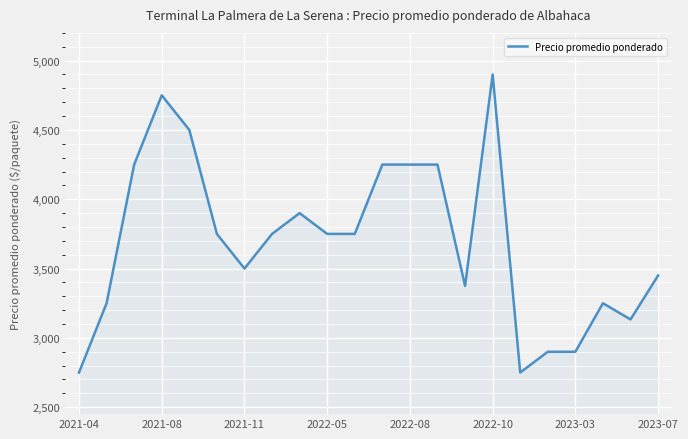

What is the maximum value shown in the chart?

4900